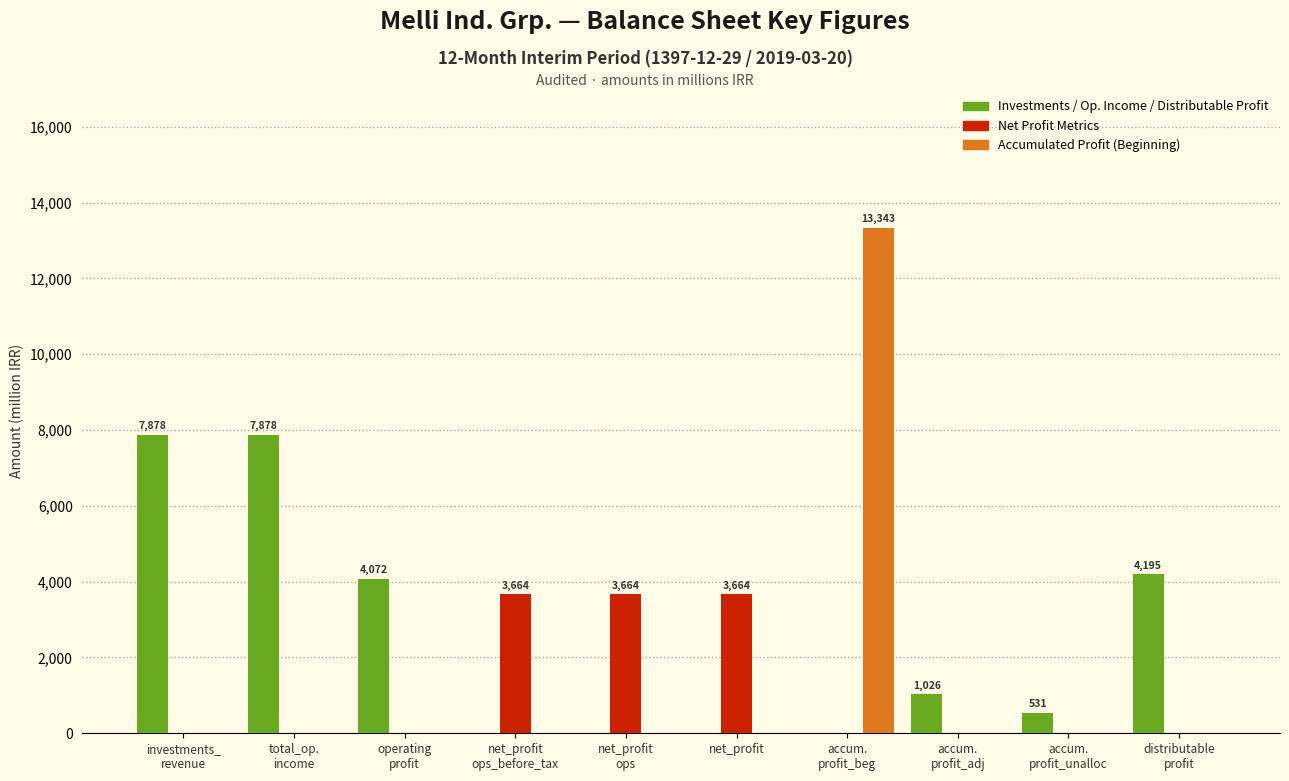

What is the maximum value shown in the chart?

13343